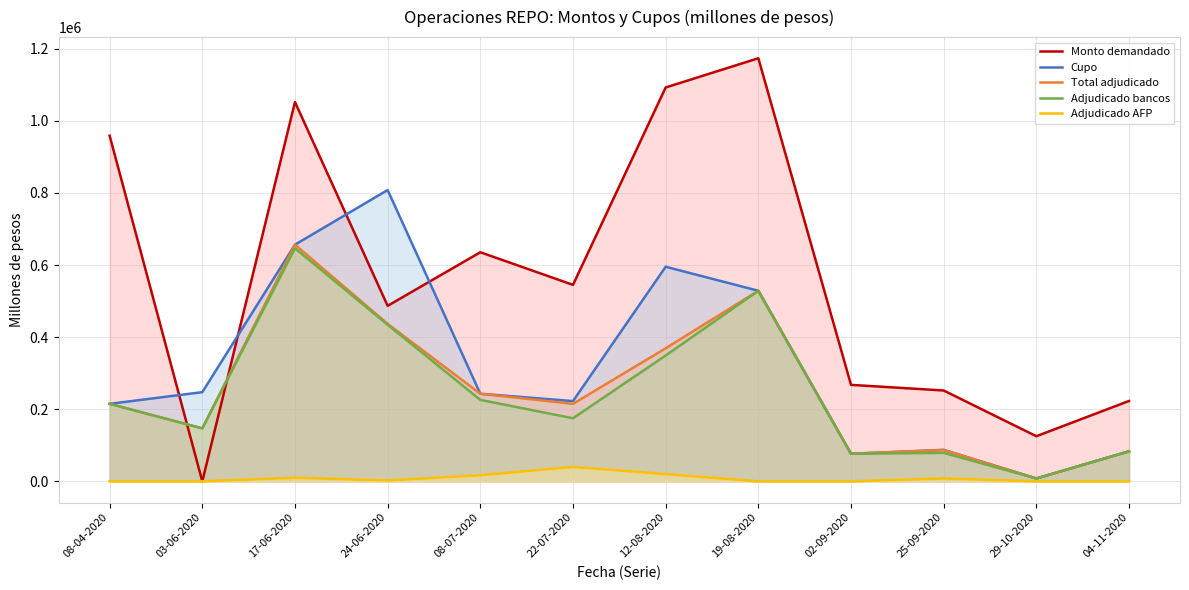

Where is the first local maximum for Cupo?

24-06-2020